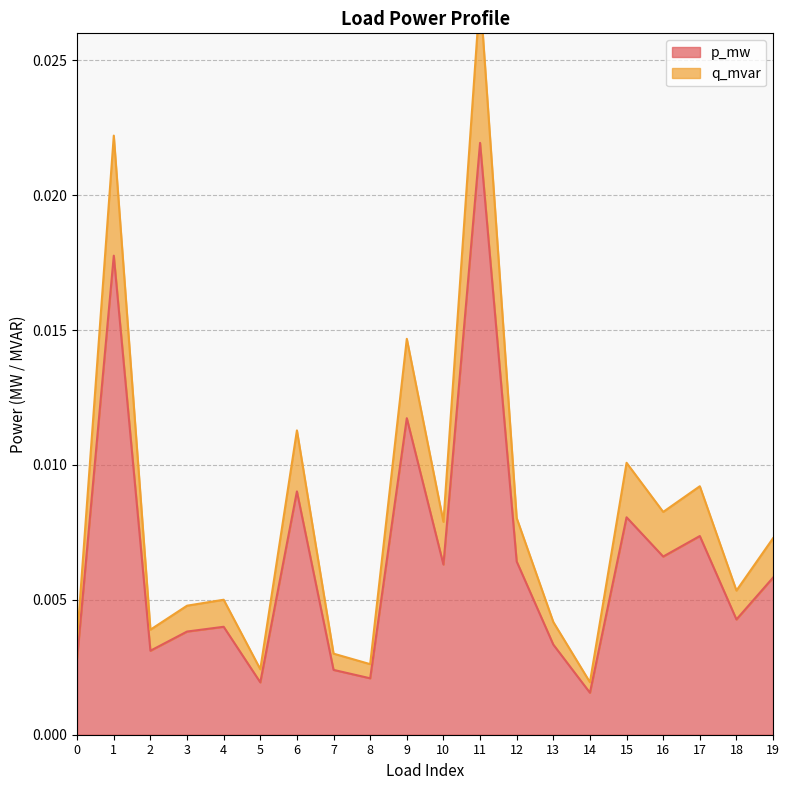

List the labels in order of p_mw value, smallest first.

14, 5, 8, 7, 0, 2, 13, 3, 4, 18, 19, 10, 12, 16, 17, 15, 6, 9, 1, 11